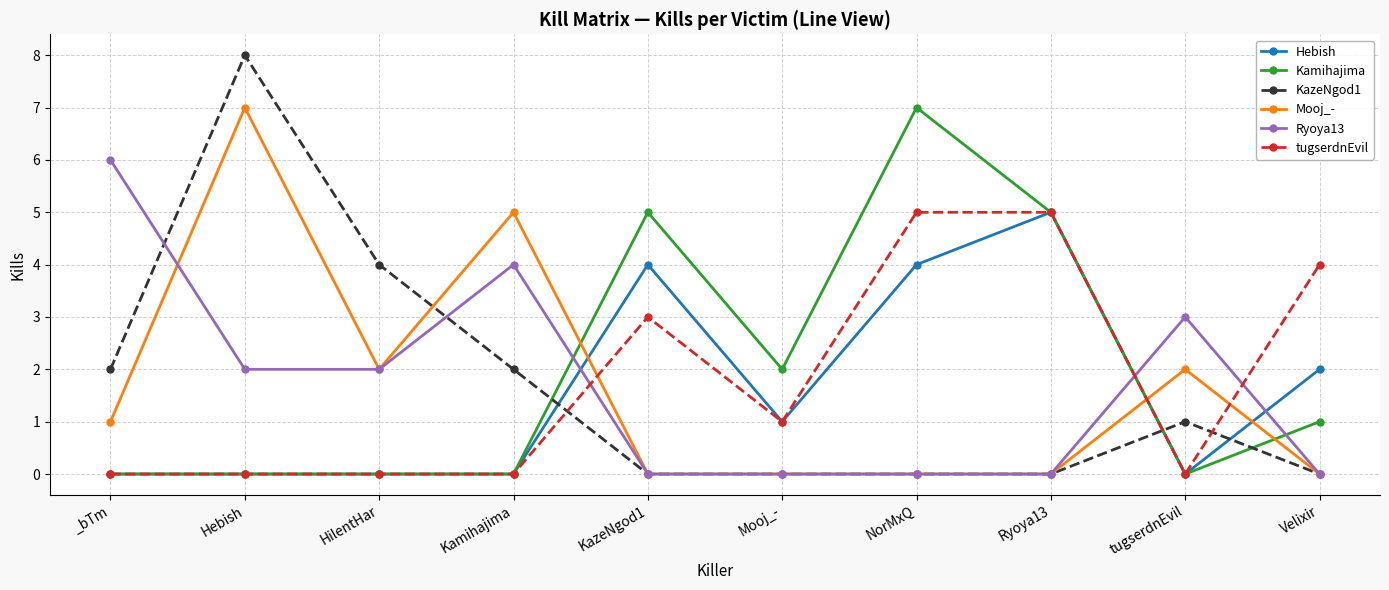

Which series ends up on top after the final intersection of Ryoya13 and Hebish?

Hebish